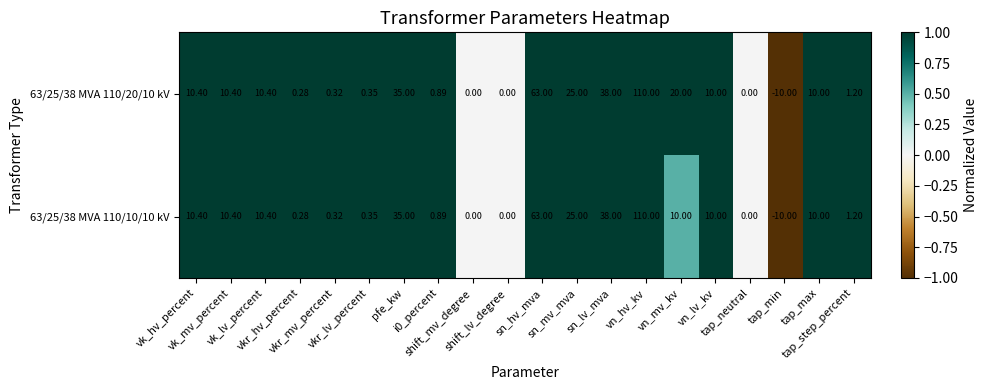

How many values in 63/25/38 MVA 110/10/10 kV are below zero?

1